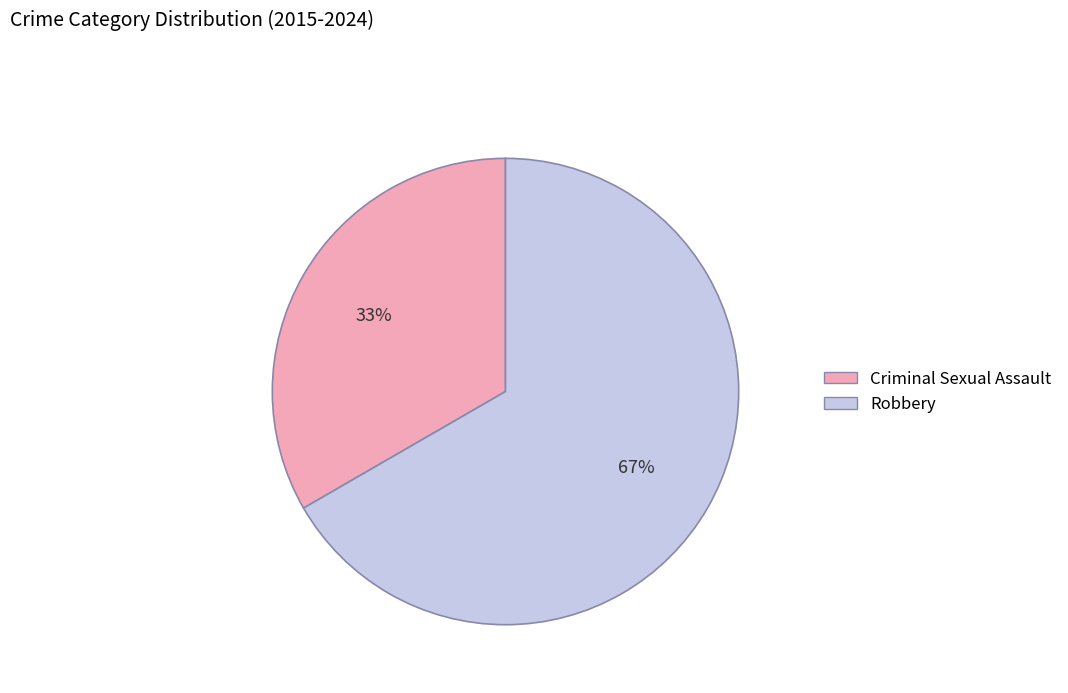

What is the smallest slice in the pie chart?

Criminal Sexual Assault